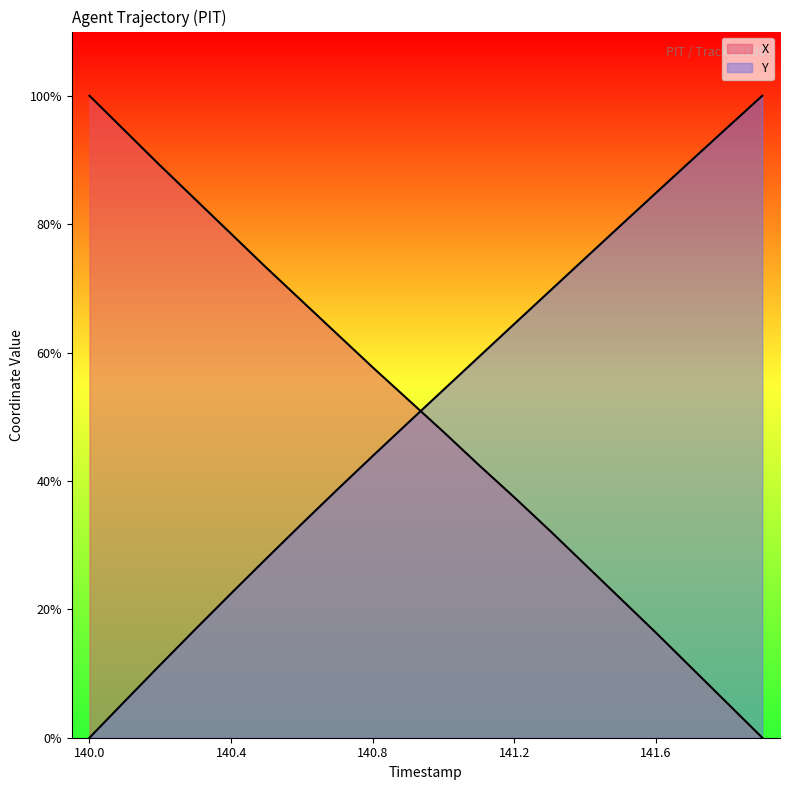

The X series shows 21.6 at 141.5. True or false?

True